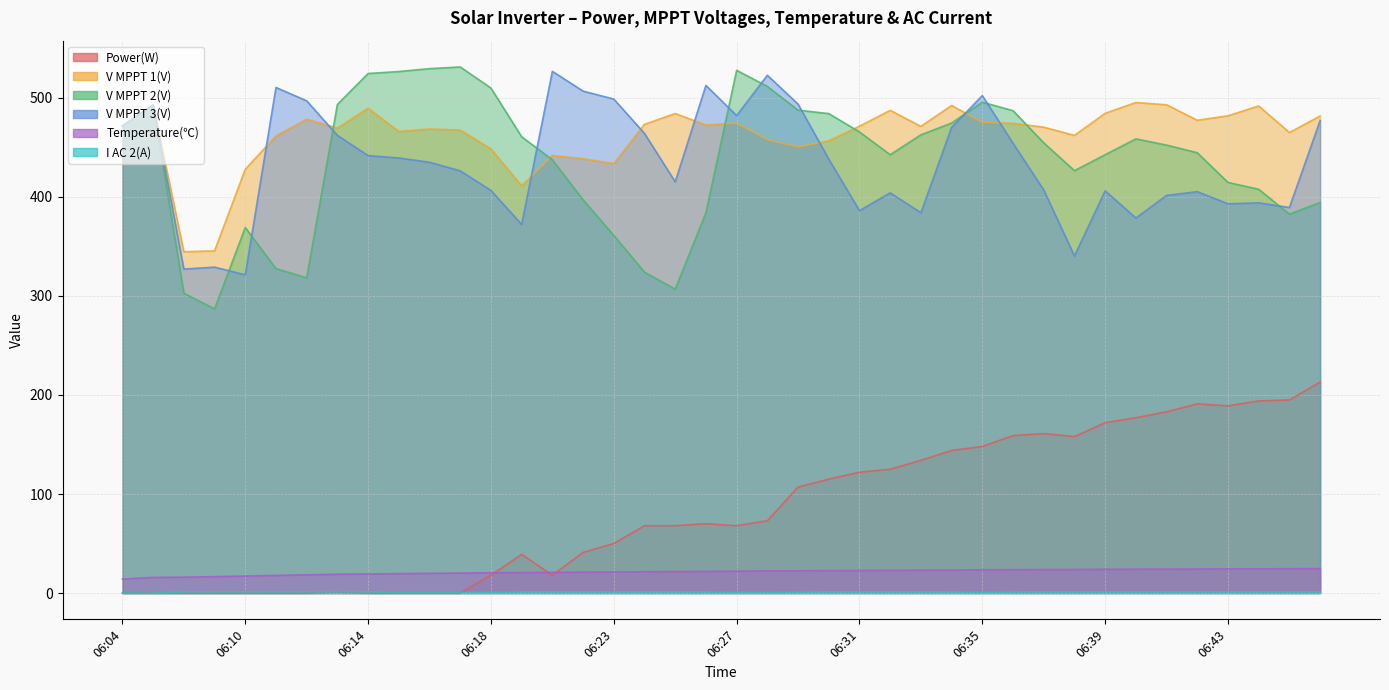

Is the value of V MPPT 1(V) at 06:43 greater than the value of V MPPT 3(V) at 06:41?

Yes